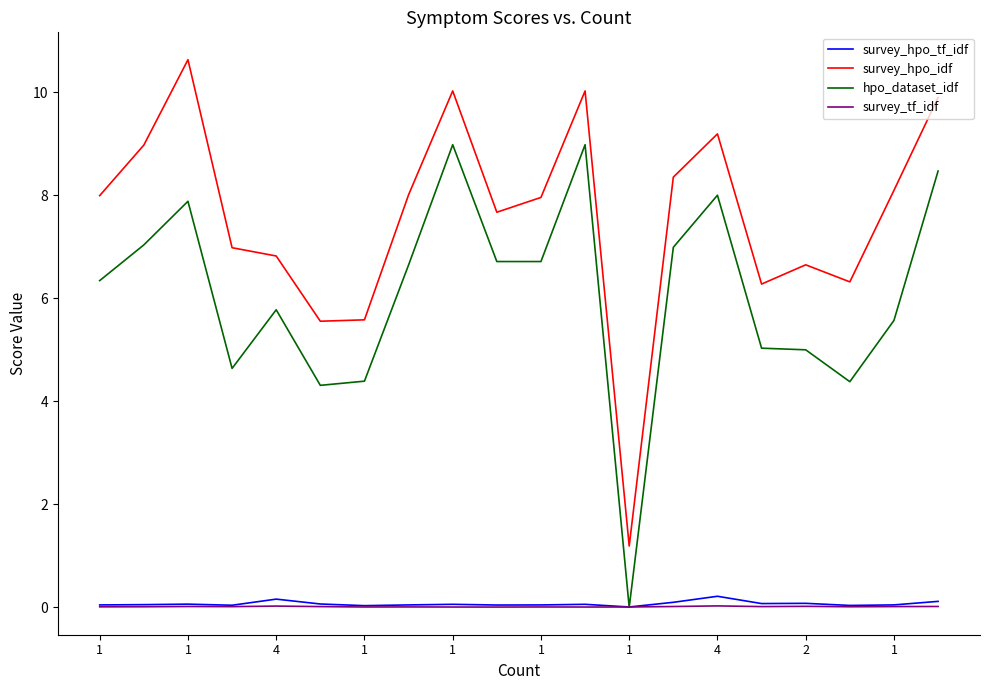

True or false: survey_hpo_idf and survey_hpo_tf_idf cross at least once.

False